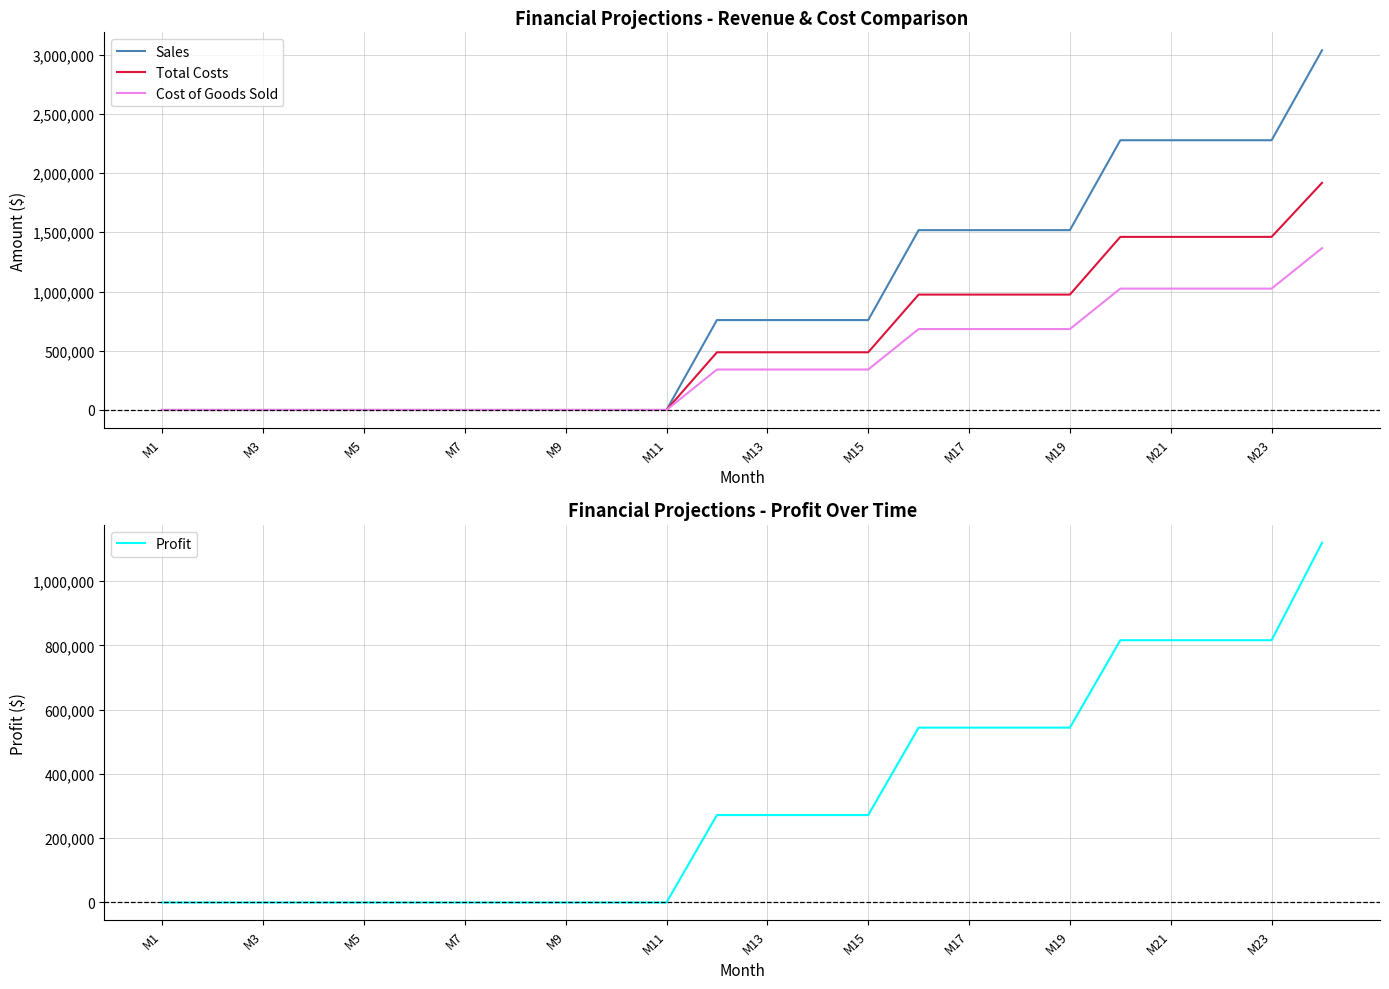

What is the highest value of the Total Costs series?

1917200